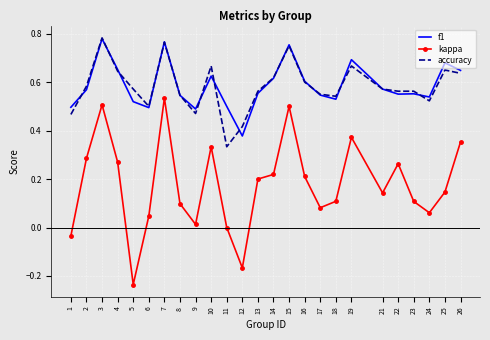

At which label does f1 reach its minimum?

12